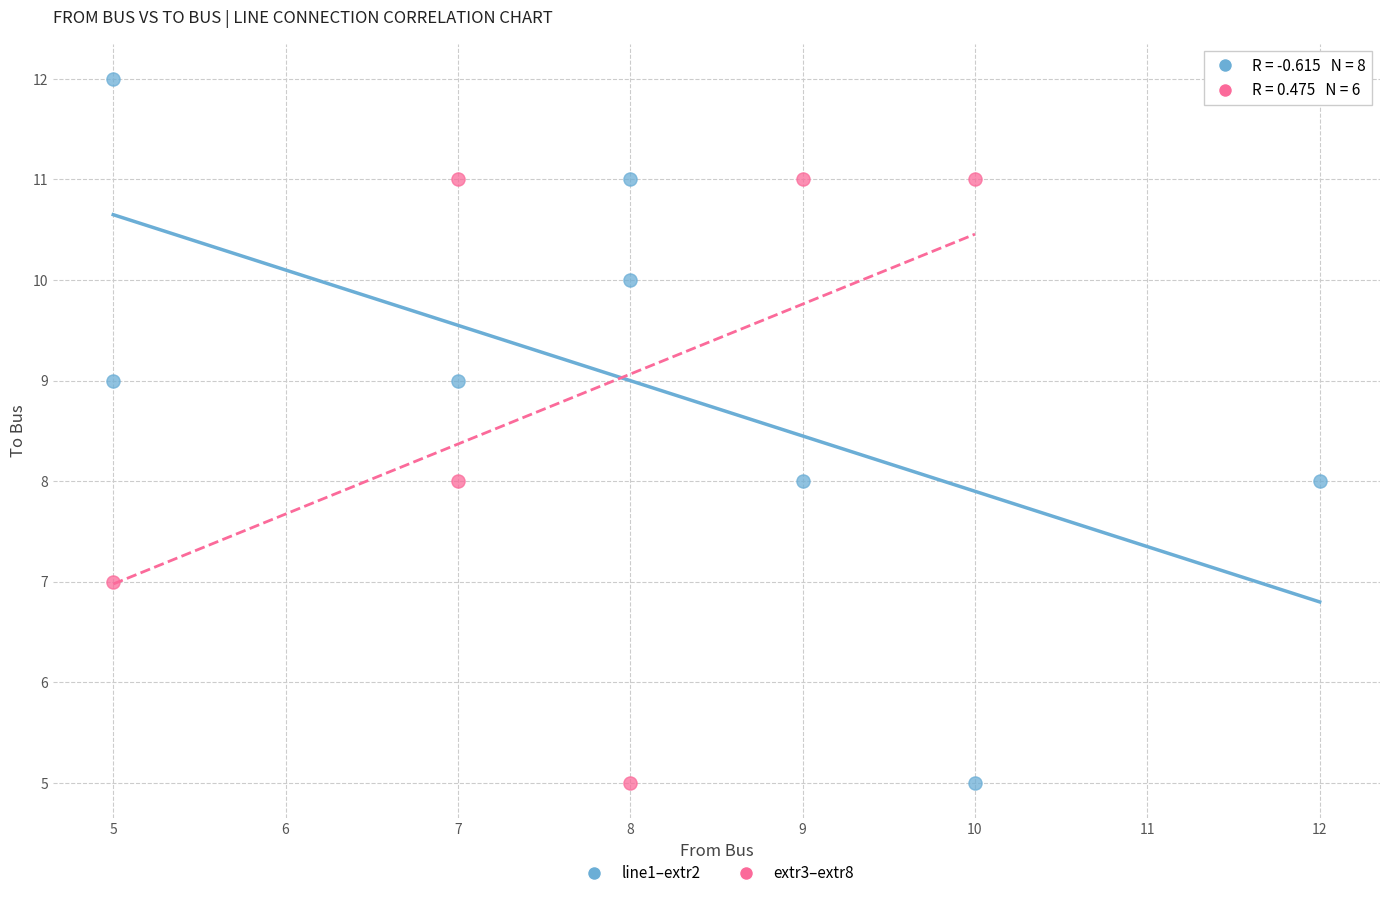

Which series reaches the maximum Y coordinate?

line1–extr2